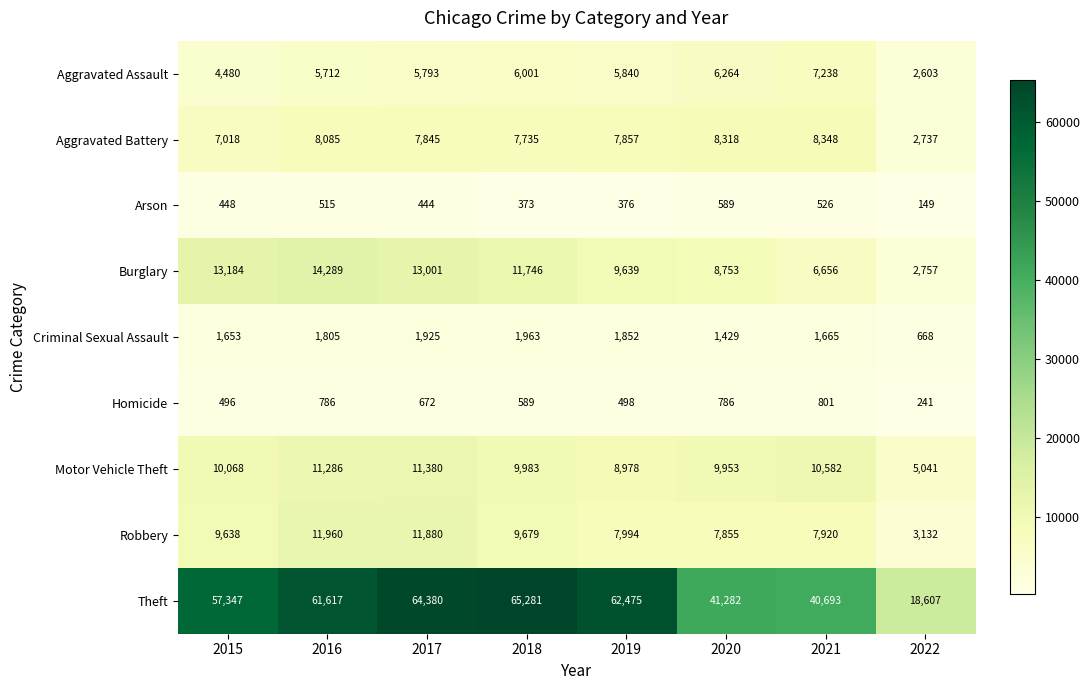

At which category does the chart reach its peak across all series?

2018